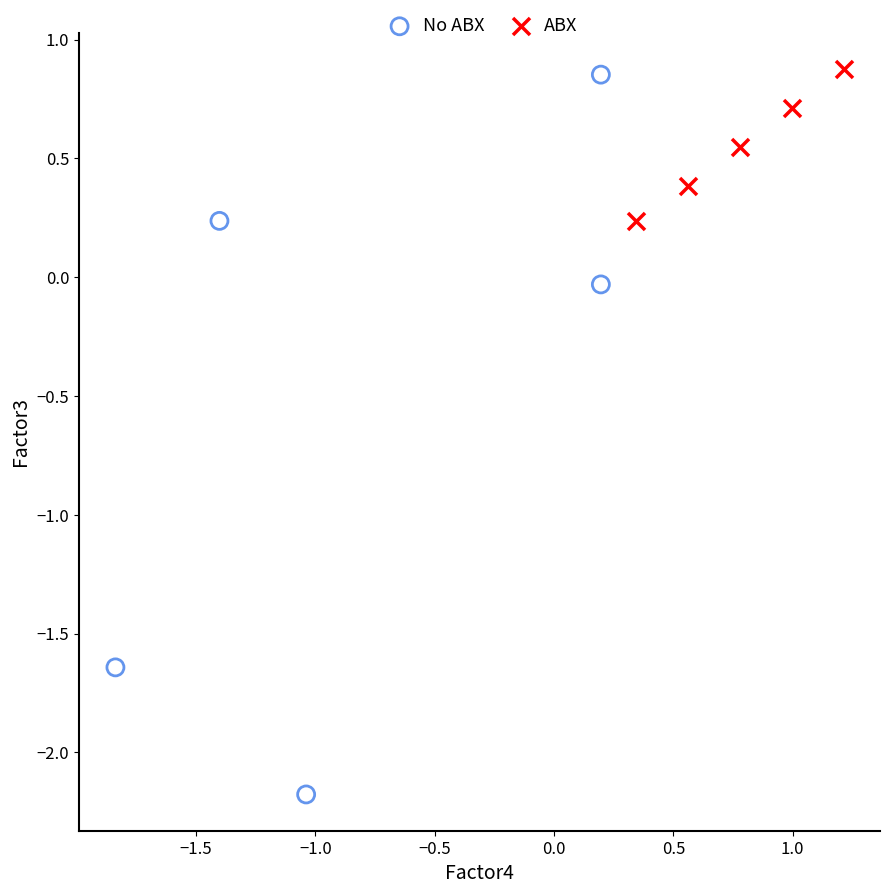

Which series contains the lowest Y value?

No ABX